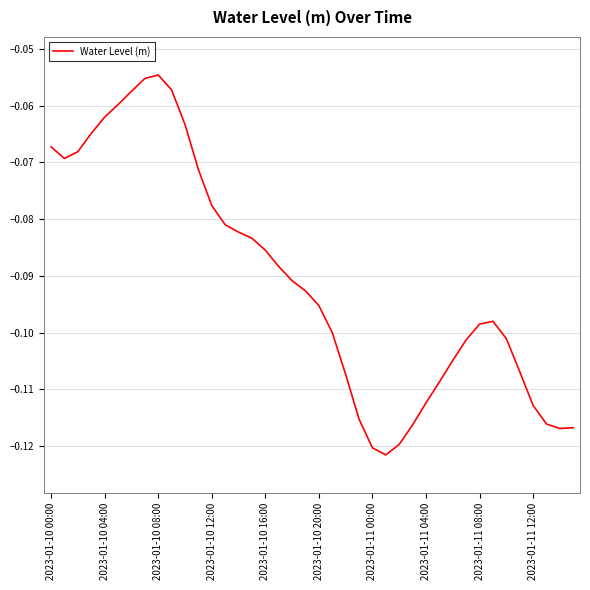

What is the difference between the maximum and second lowest values?

0.1